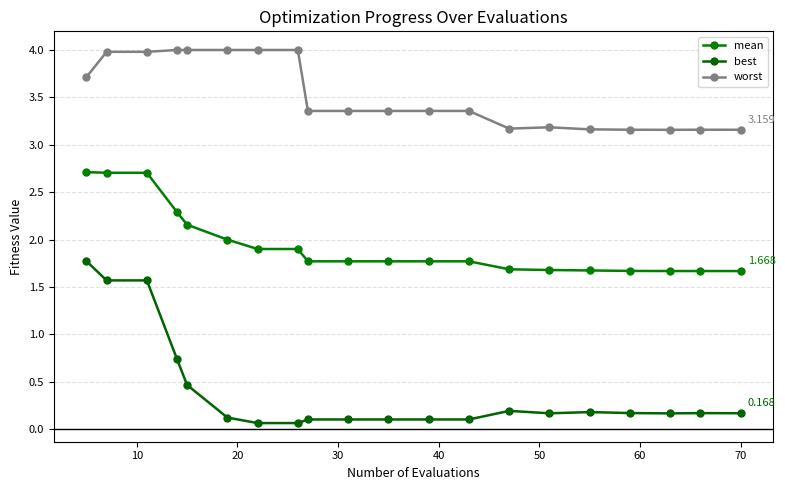

Is this an area chart (filled region under the line)?

No